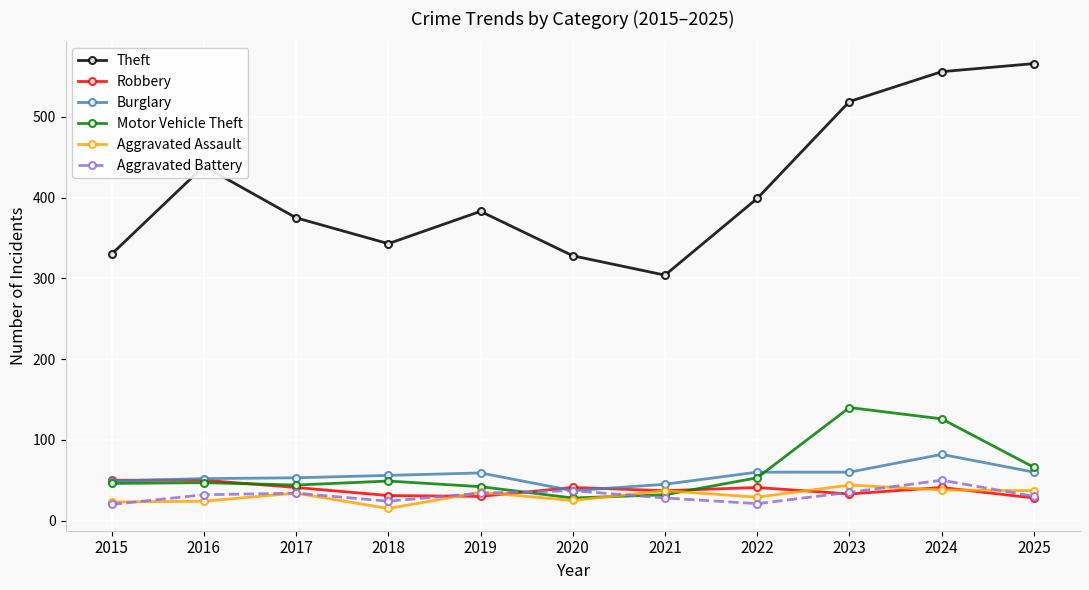

Where is the first local maximum for Theft?

2016